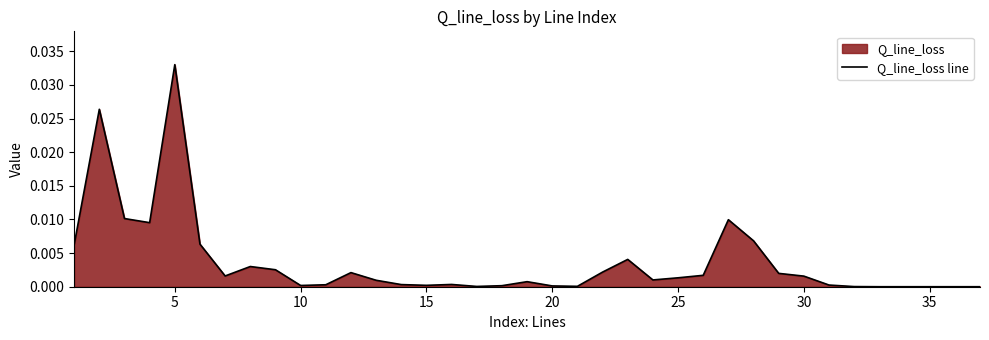

Which category has the highest value across all series?

5